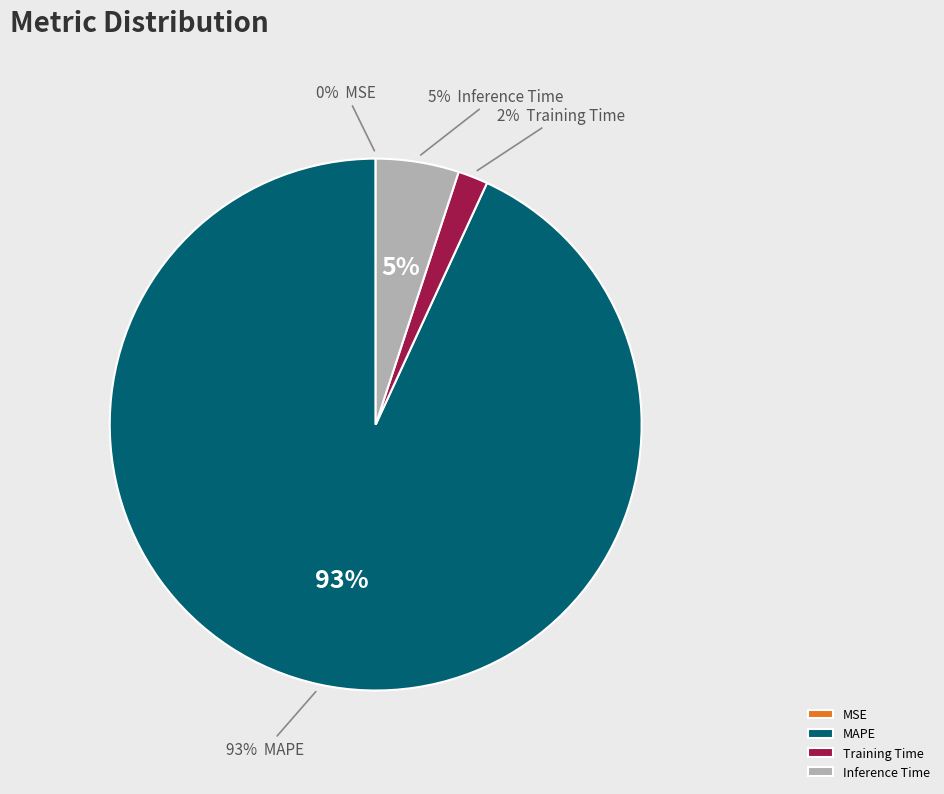

To the nearest percent, what is the difference between the MAPE and MSE slice percentages?

93%